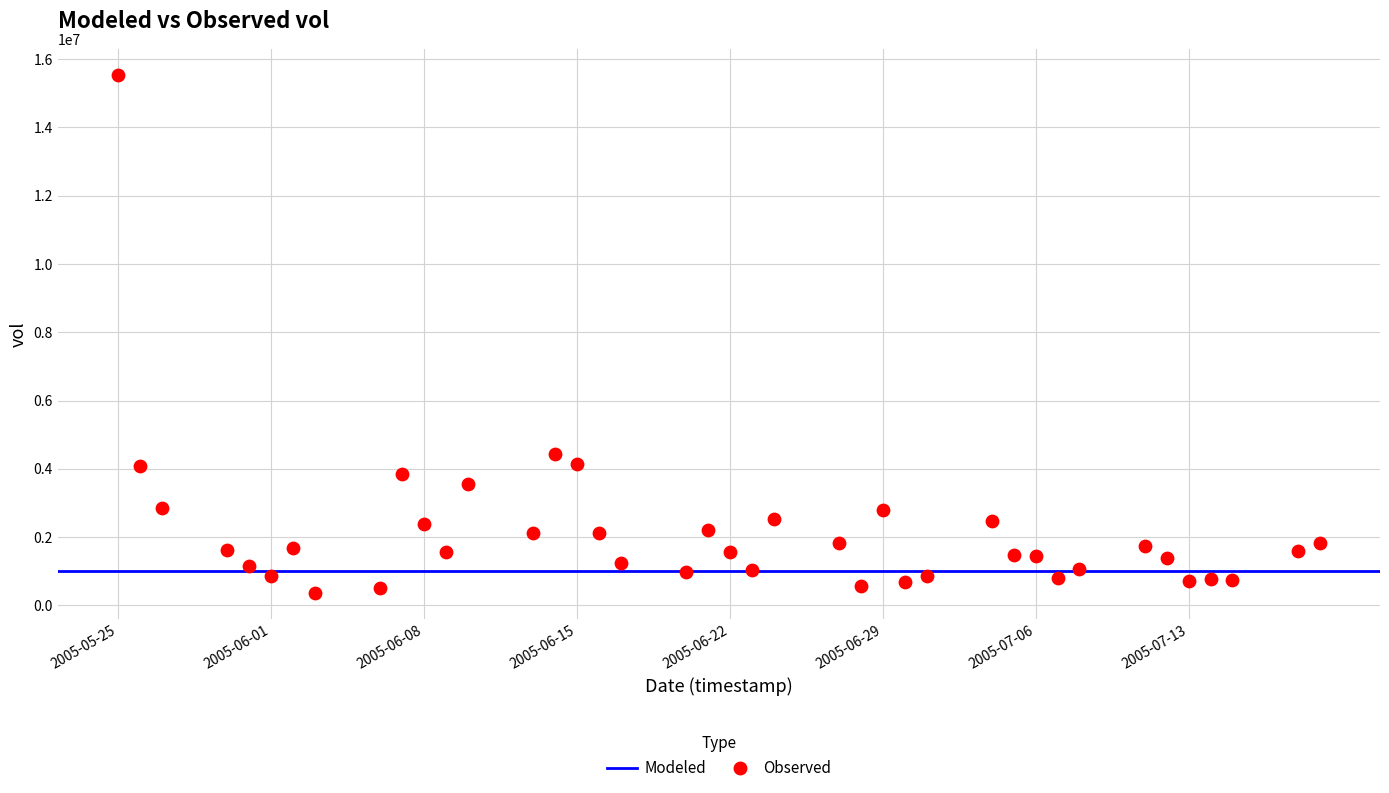

What Y value in the scatter plot is closest to 7954263?

4442575